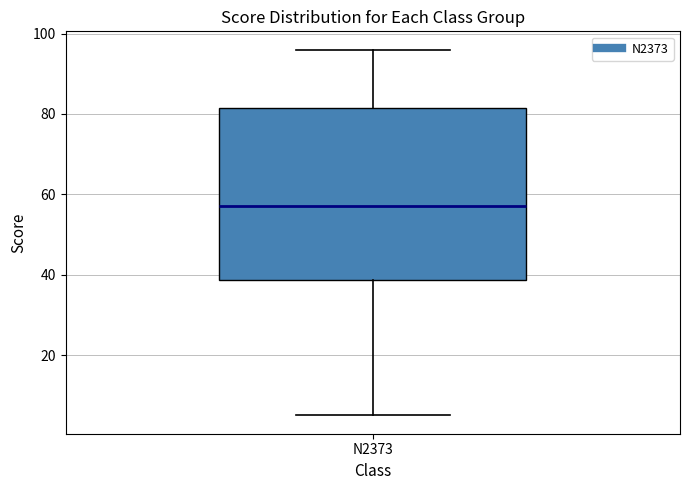

Read this box plot against the y-axis: the position of the median line, the range covered by the box, and the ends of both whiskers. The values are not printed on the chart, so give them approximately, as read against the axis.

median 58, box 38 to 82, whiskers 6 to 96